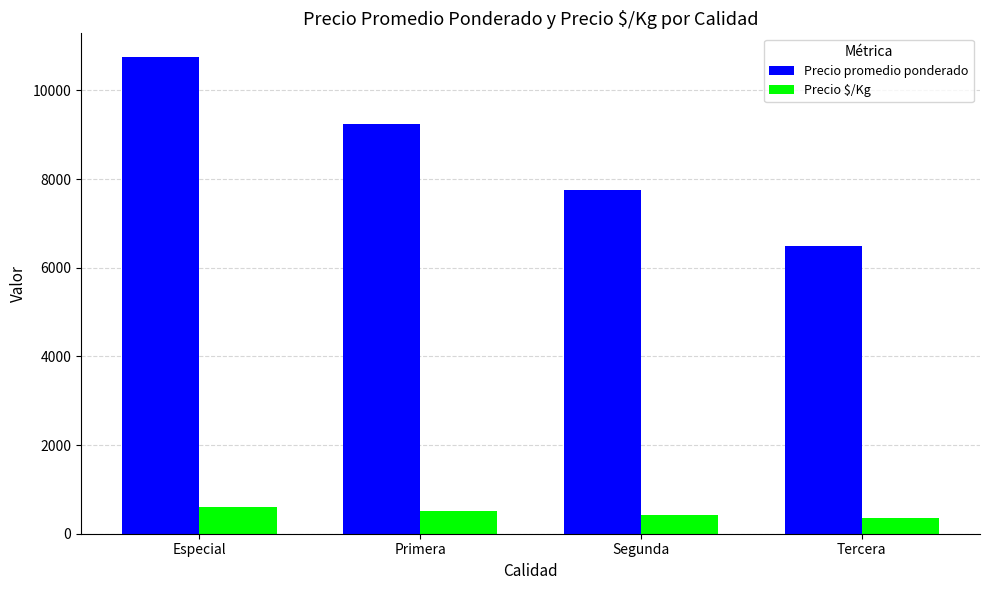

Which series has the largest total across all categories?

Precio promedio ponderado